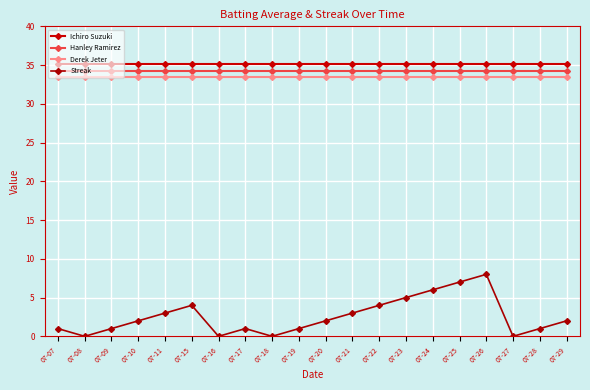

Count the number of data series in this chart.

4